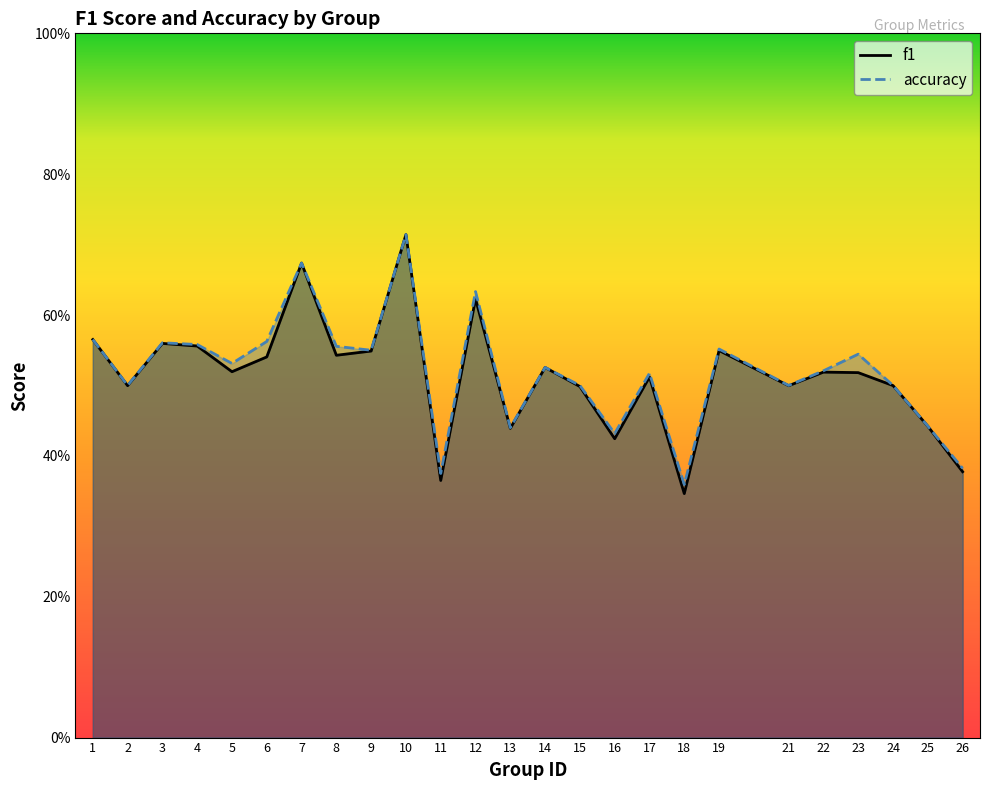

Count the number of data series in this chart.

2